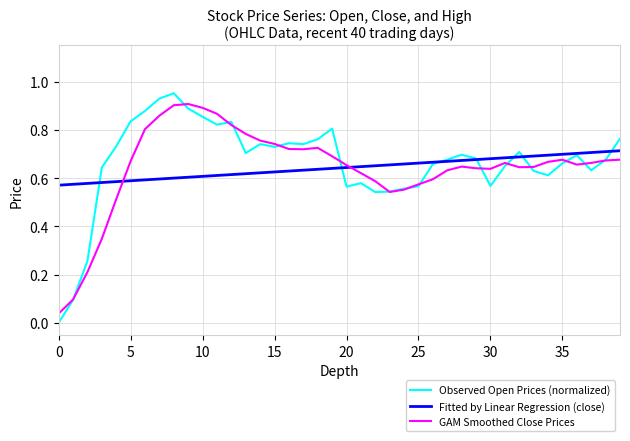

Which series has the widest spread of values?

Observed Open Prices (normalized)